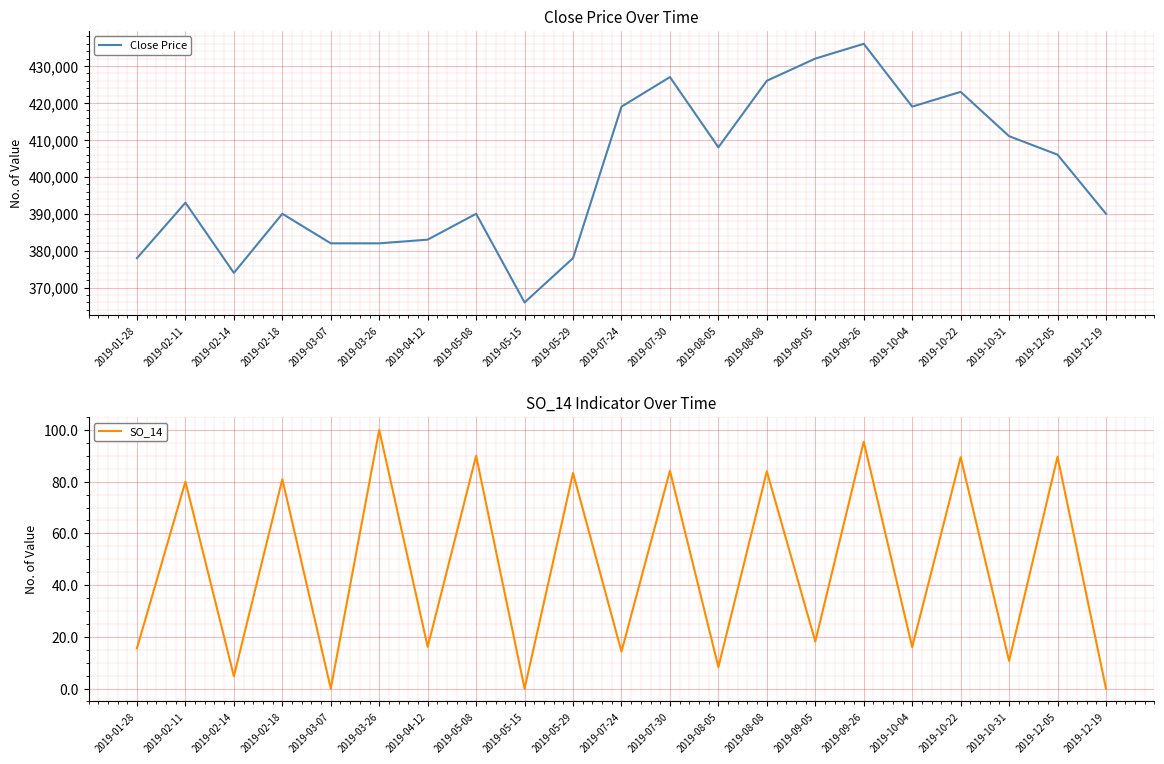

Reading left to right, extract all data points from this chart.

Close Price: 378000.0	393000.0	374000.0	390000.0	382000.0	382000.0	383000.0	390000.0	366000.0	378000.0	419000.0	427000.0	408000.0	426000.0	432000.0	436000.0	419000.0	423000.0	411000.0	406000.0	390000.0
SO_14: 15.6	80.0	4.8	81.0	0.0	100.0	16.1	90.0	0.0	83.3	14.3	84.2	8.3	84.0	18.2	95.5	16.0	89.5	10.7	89.7	0.0